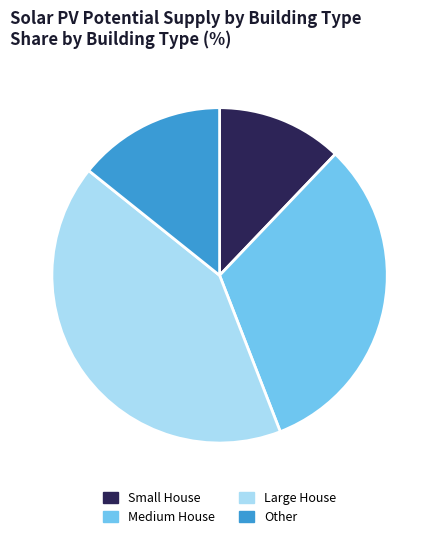

What is the ratio of the value at Other to the value at Medium House?

0.4